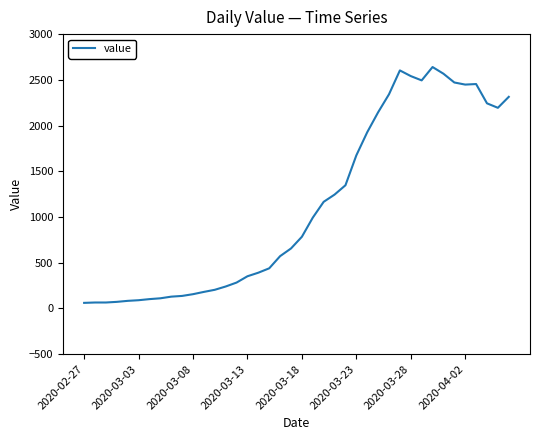

Does the chart have visible grid lines?

No